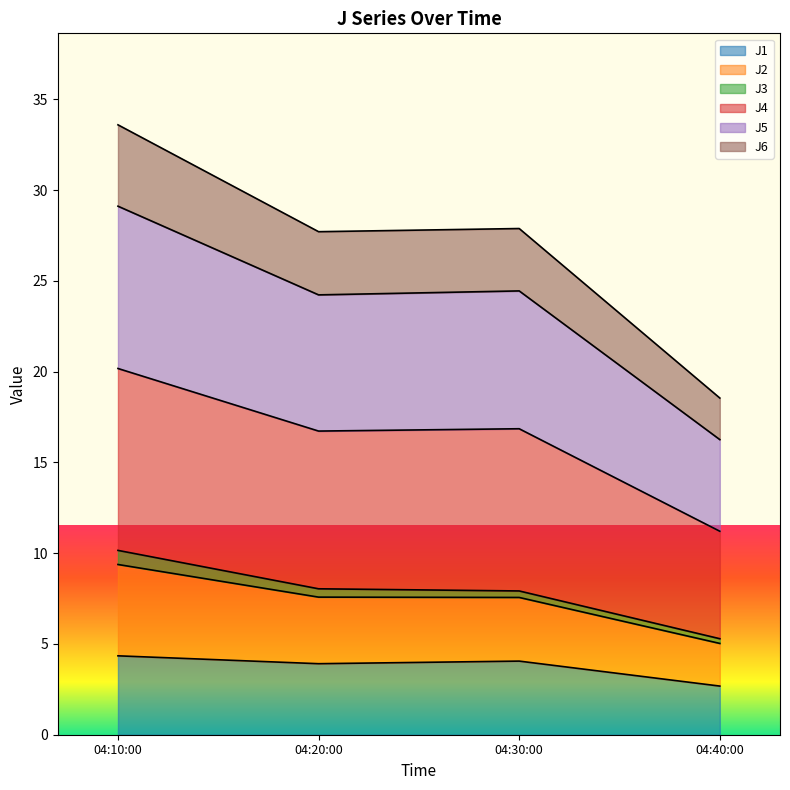

True or false: J2 and J6 cross at least once.

False